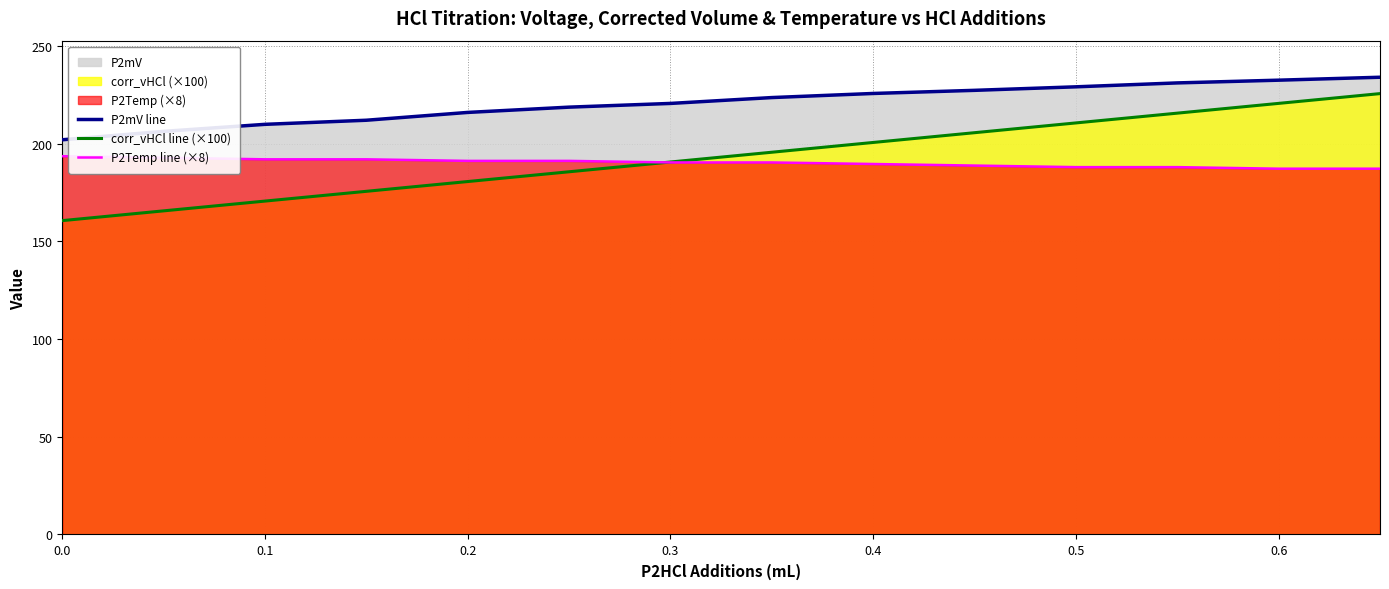

The value of P2Temp line (×8) at 0.5 is 188.0. True or false?

True